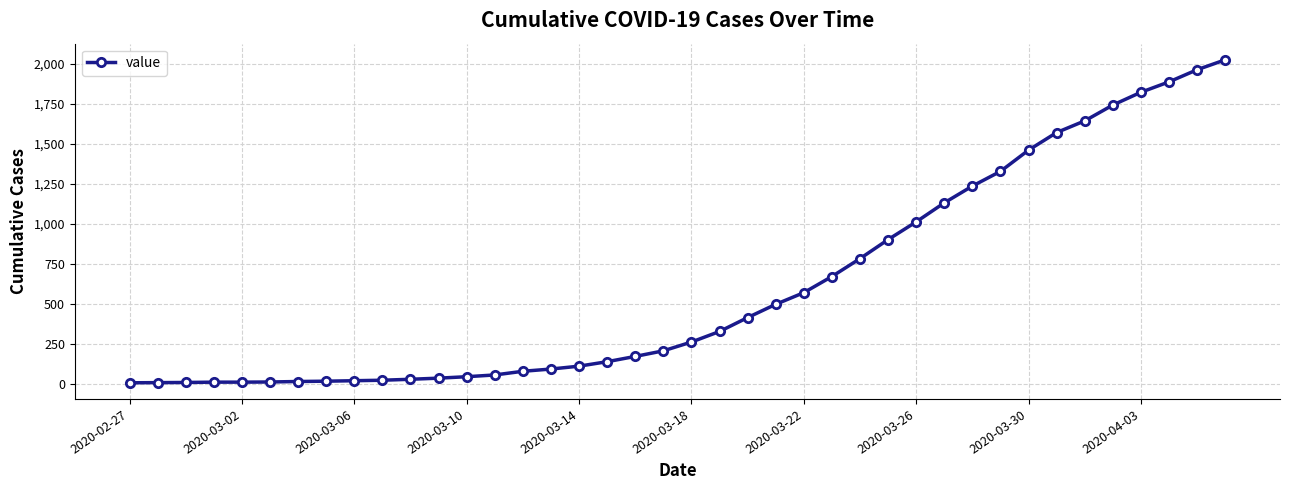

What is the greatest value displayed?

2027